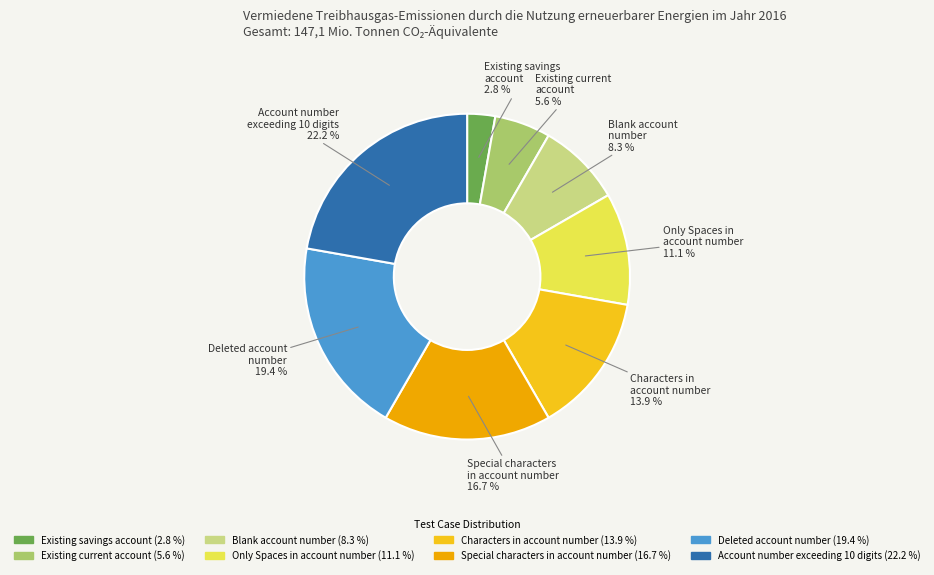

To the nearest percent, what is the difference between the largest and smallest slice percentages?

19%